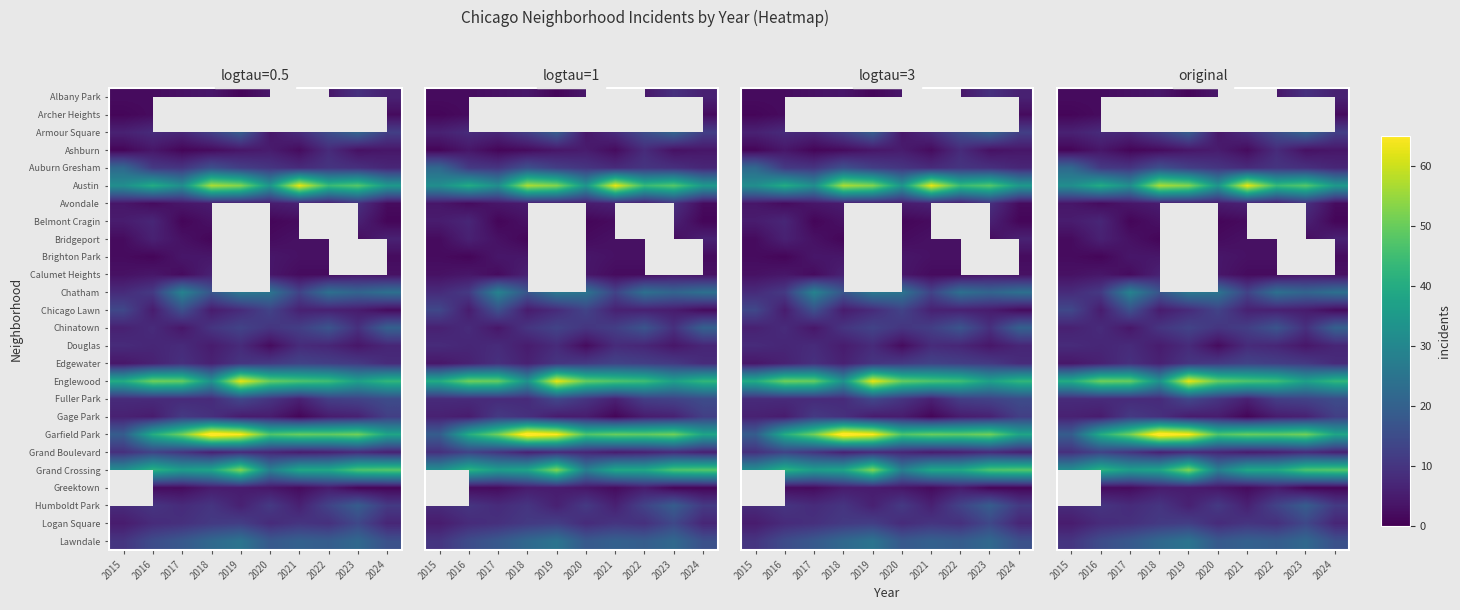

What is the difference between the highest and lowest values at 2017?

50.0